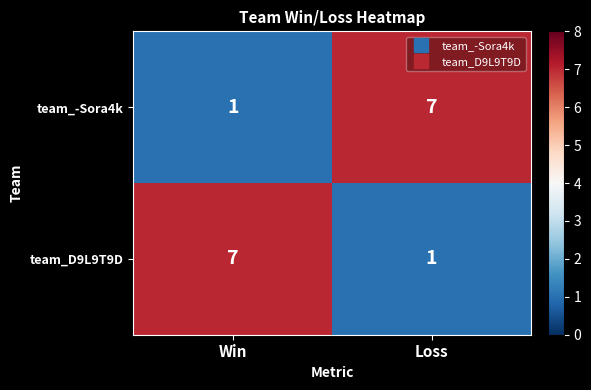

What is the total value across all series at Loss?

8